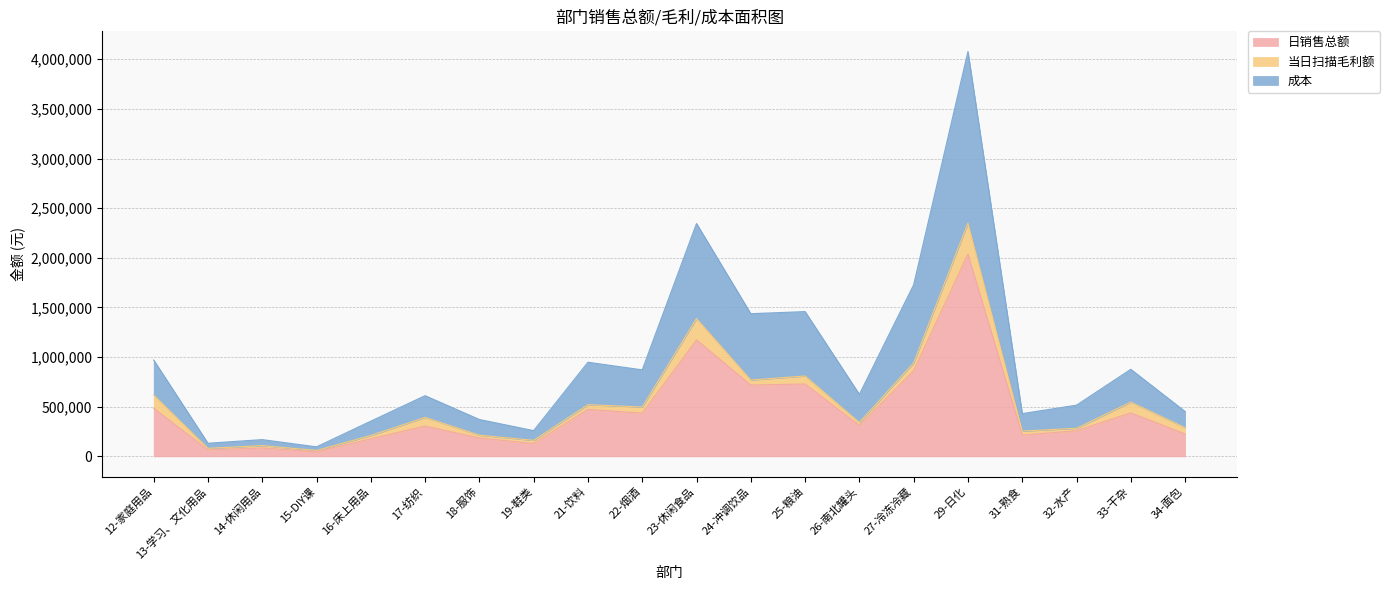

Which category has the lowest value in the 日销售总额 series?

15-DIY课